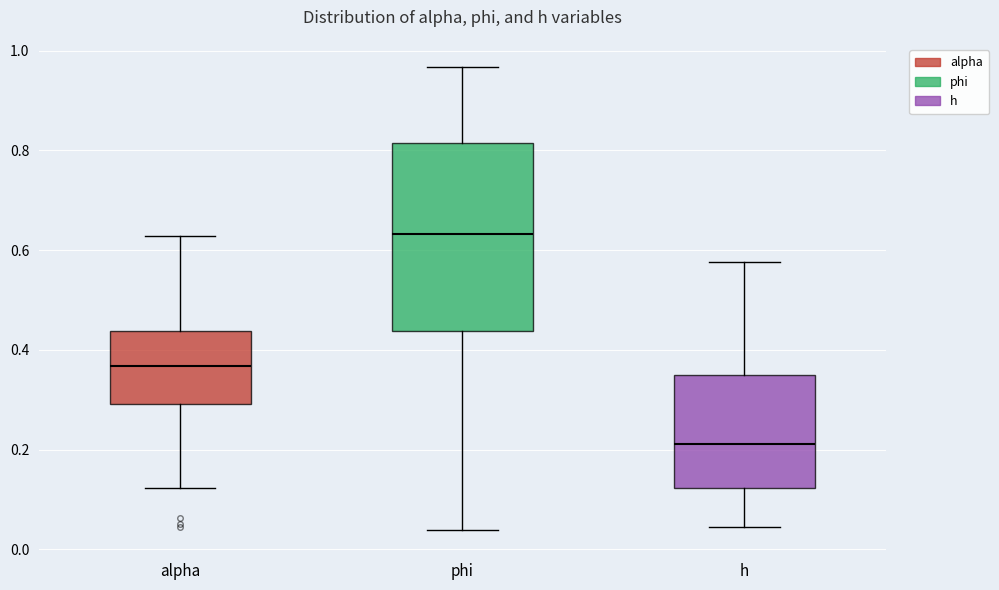

Which box is the tallest, from its lower edge to its upper edge?

phi